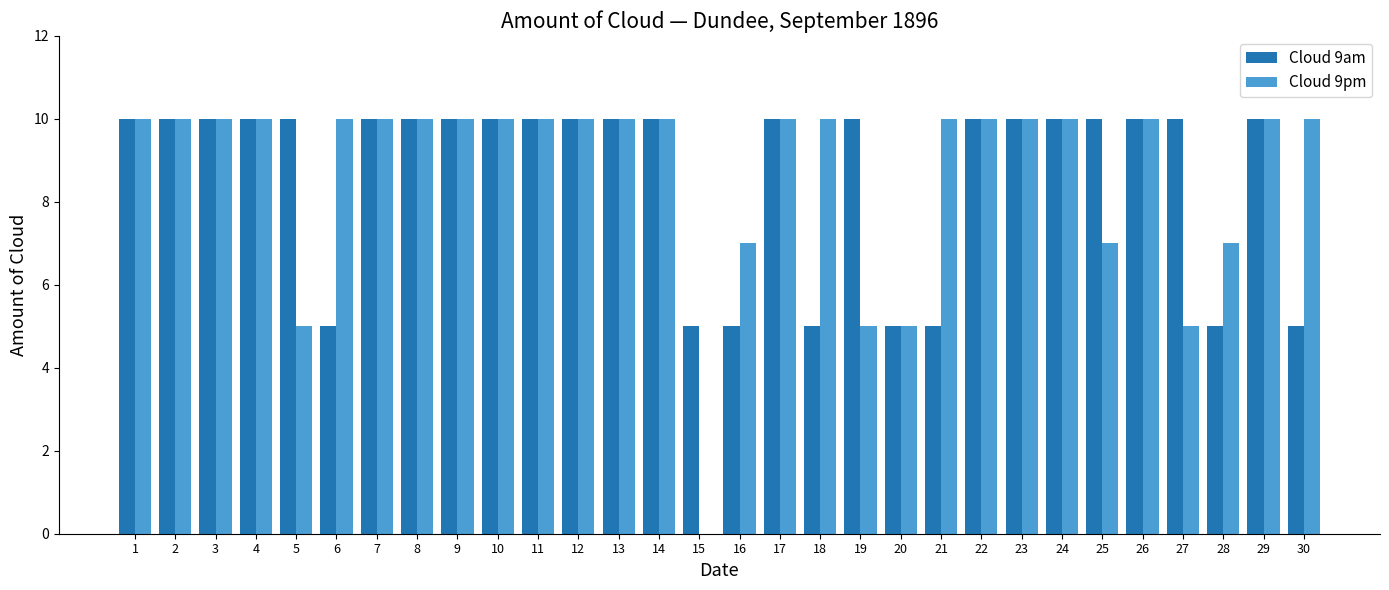

Which series changed the most between 11 and 18?

Cloud 9am